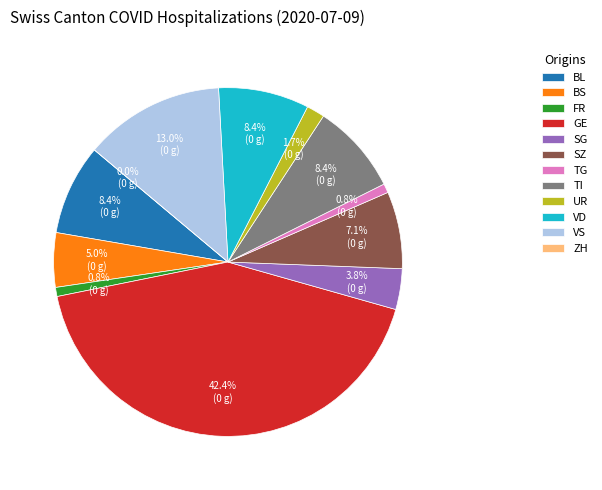

Is it true that BL is 1% of the pie?

False